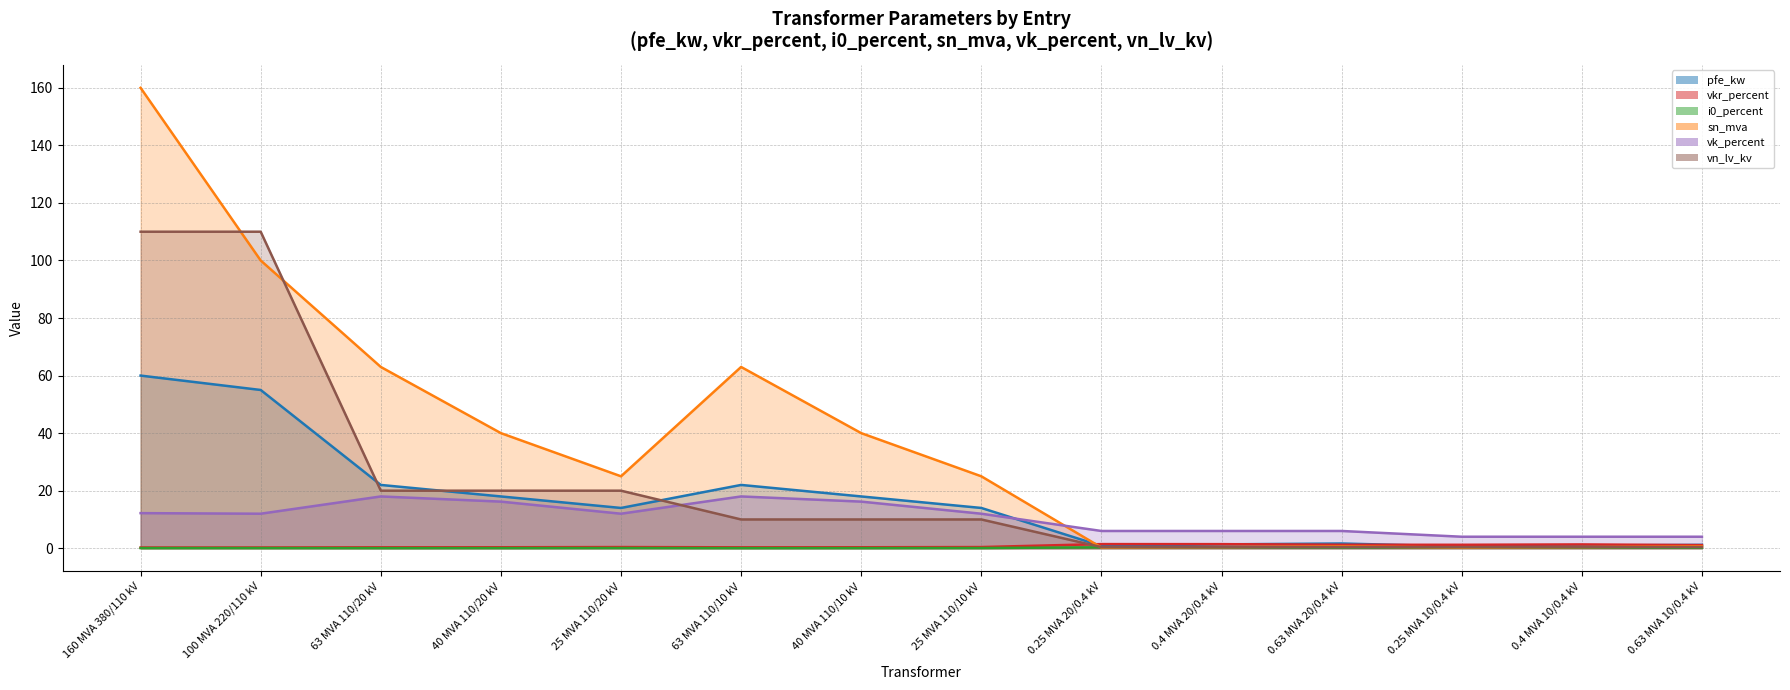

What is the label of the 6th point from the right?

0.25 MVA 20/0.4 kV